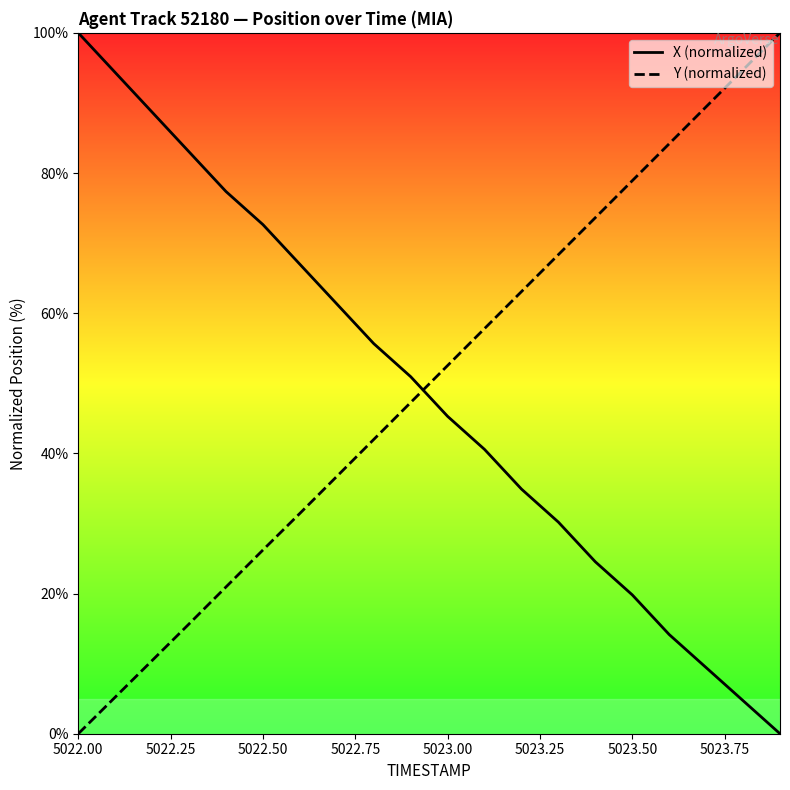

After their last crossing, which series has the higher values: X (normalized) or Y (normalized)?

Y (normalized)